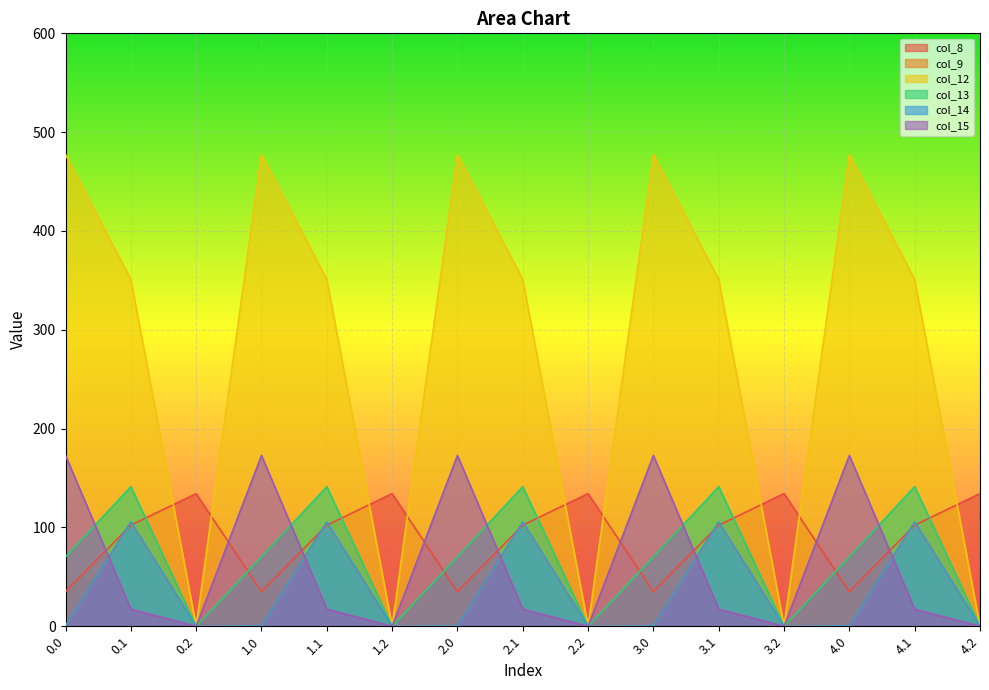

Which series has the largest total across all categories?

col_12